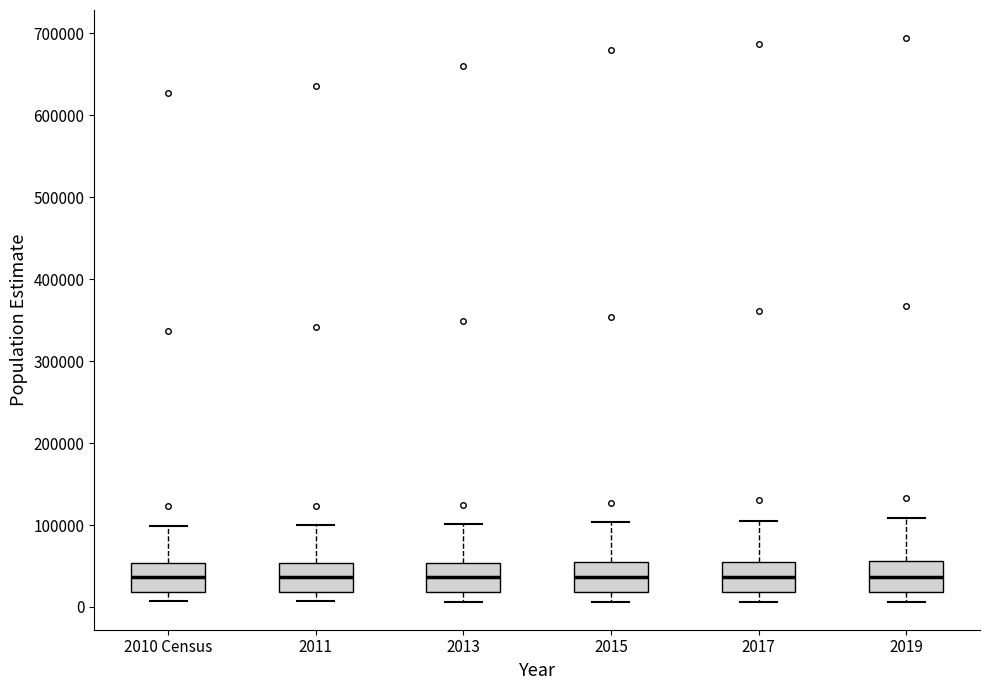

Reading left to right, read every box against the y-axis: the position of its median line, the range the box covers, and the ends of its whiskers. The values are not printed on the chart, so give them approximately, as read against the axis.

2010 Census: median 40000, box 20000 to 50000, whiskers 10000 to 100000
2011: median 40000, box 20000 to 50000, whiskers 10000 to 100000
2013: median 40000, box 20000 to 50000, whiskers 10000 to 100000
2015: median 40000, box 20000 to 50000, whiskers 10000 to 100000
2017: median 40000, box 20000 to 60000, whiskers 10000 to 110000
2019: median 40000, box 20000 to 60000, whiskers 10000 to 110000